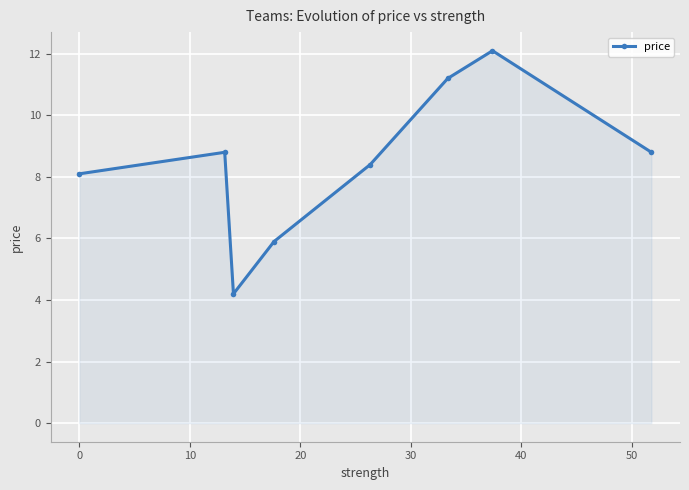

True or false: the data has more than 1 interior local peaks.

True